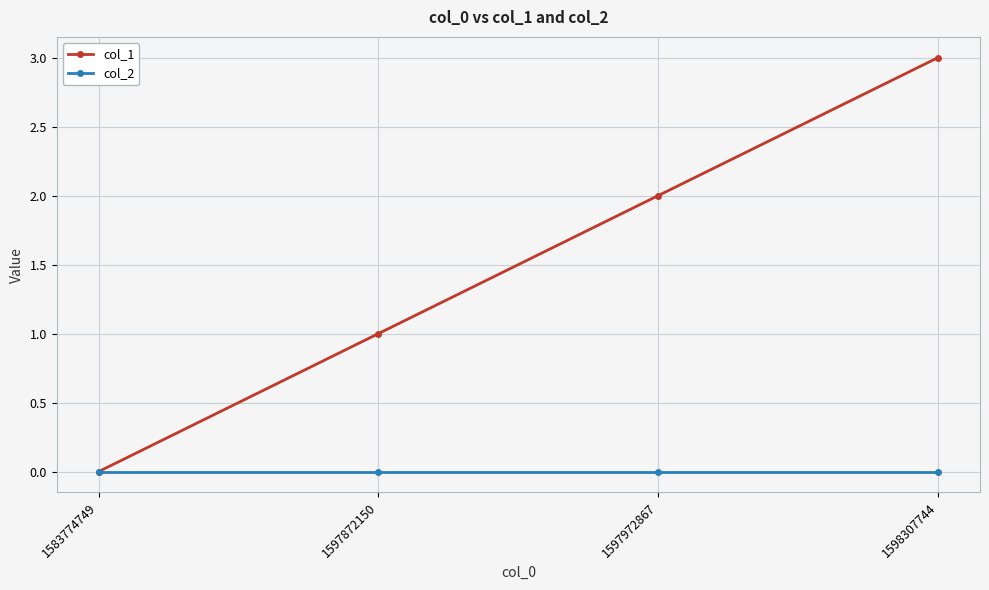

Rank the series at 1598307744 from lowest to highest value.

col_2, col_1